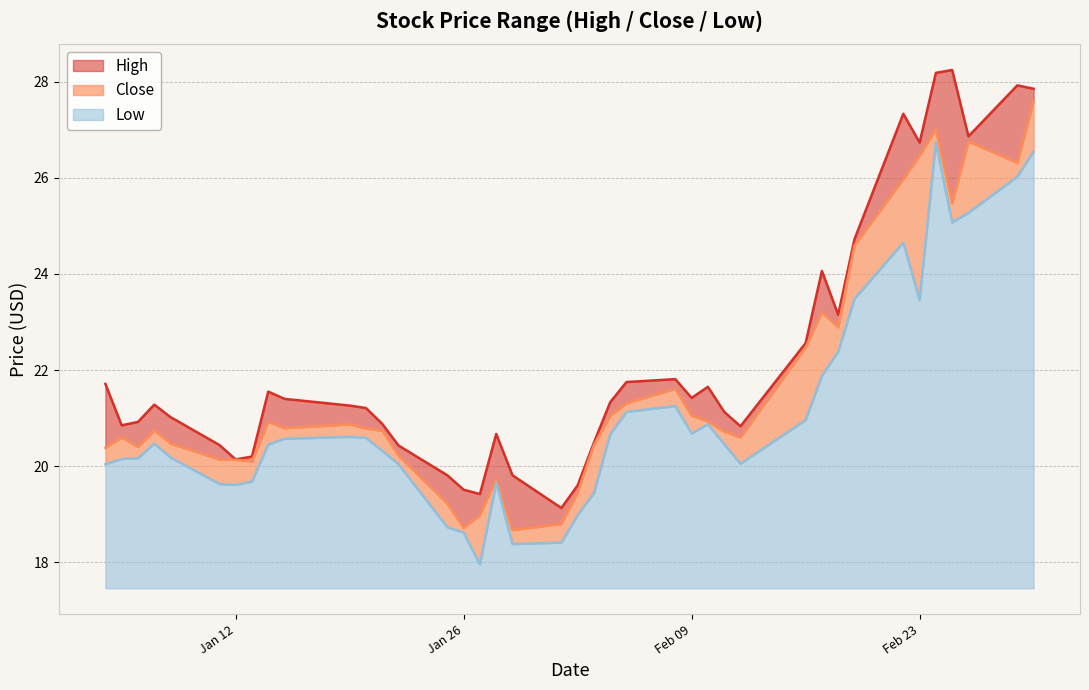

The Close series shows 20.2 at 2021-01-22. True or false?

True